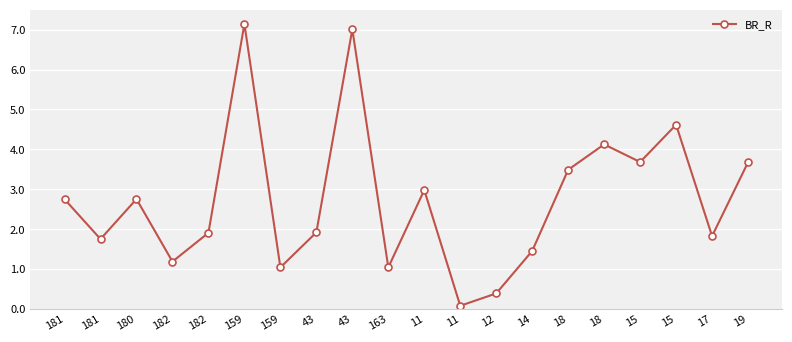

Does the chart display data point markers on the line(s)?

Yes